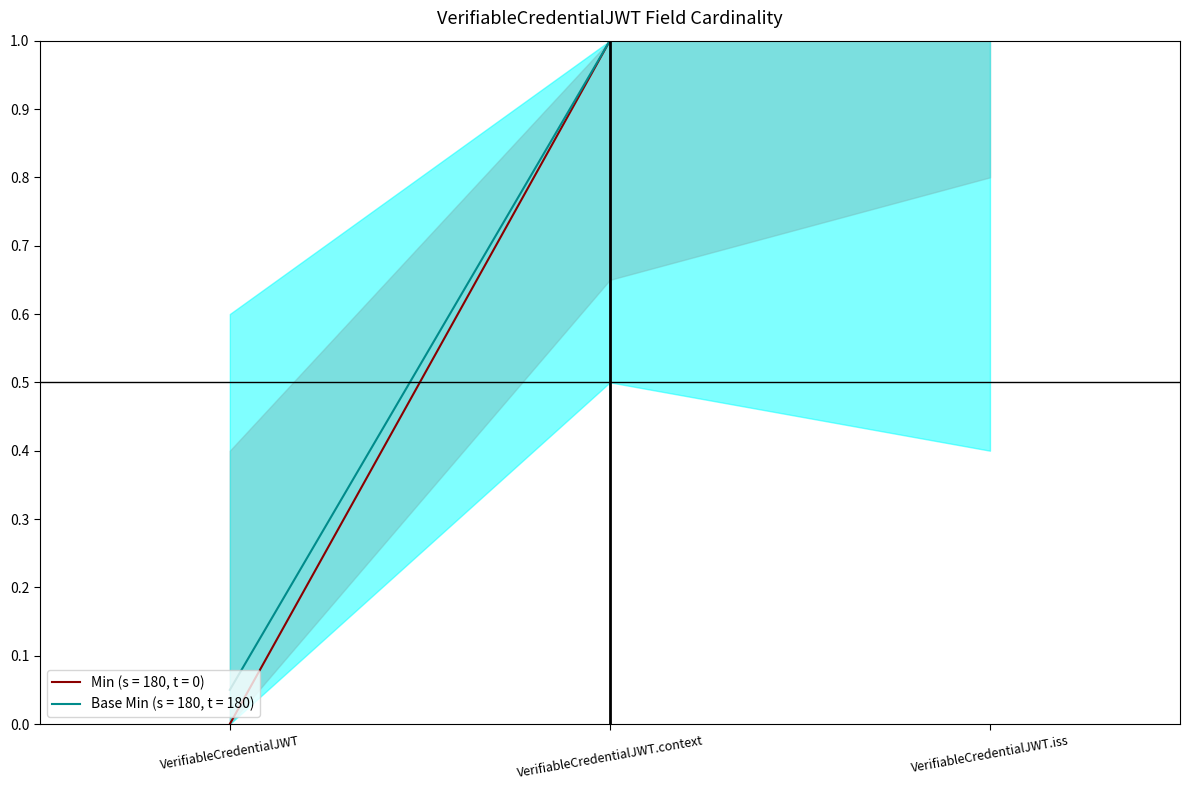

Which category has the lowest value in the Base Min series?

VerifiableCredentialJWT